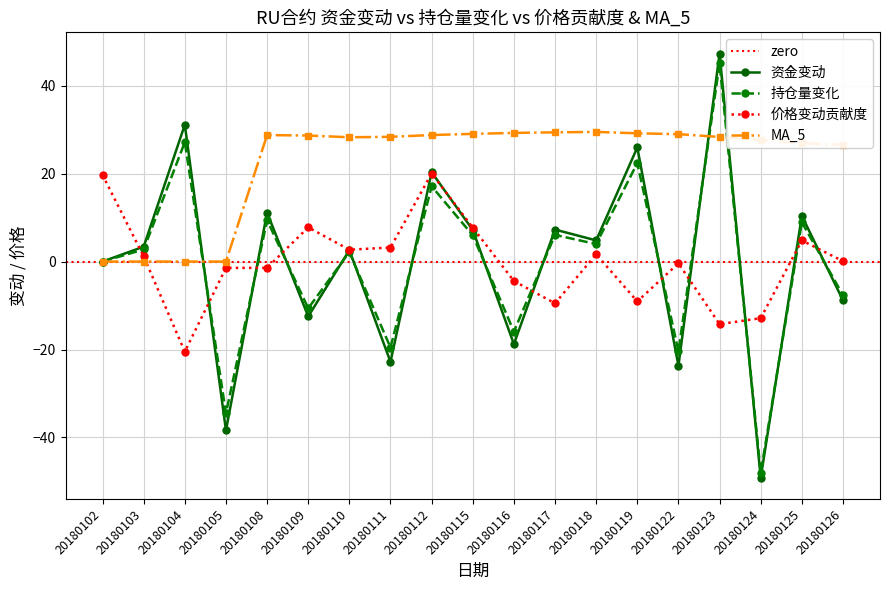

List the series in order of their peak value, lowest first.

价格变动贡献度, MA_5, 持仓量变化, 资金变动